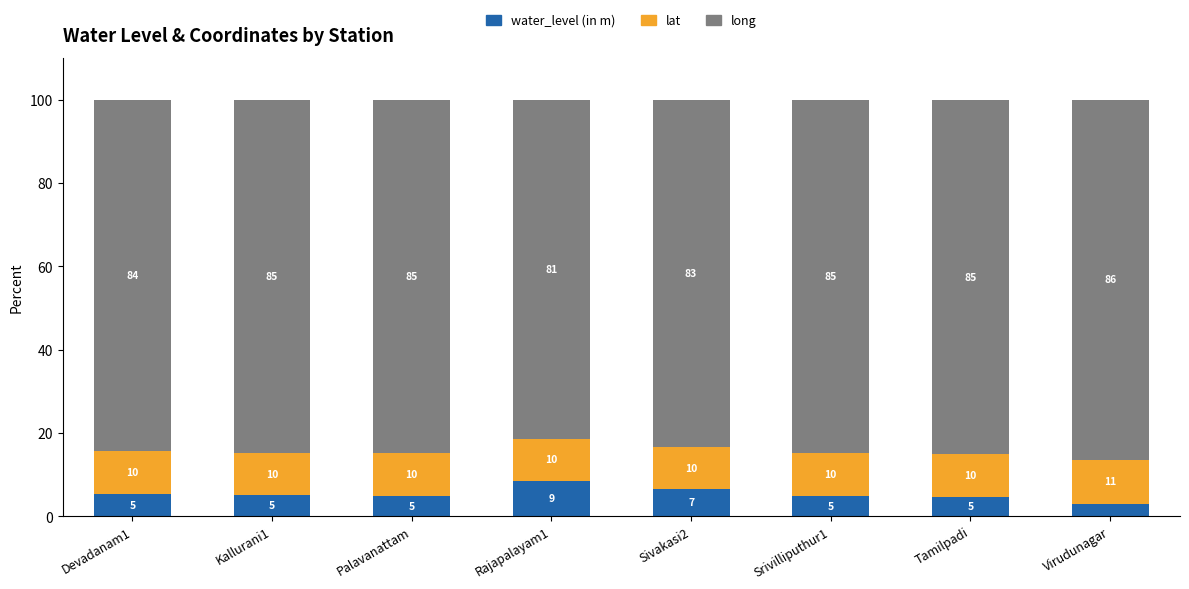

At which label is water_level (in m) closest to 5?

Srivilliputhur1